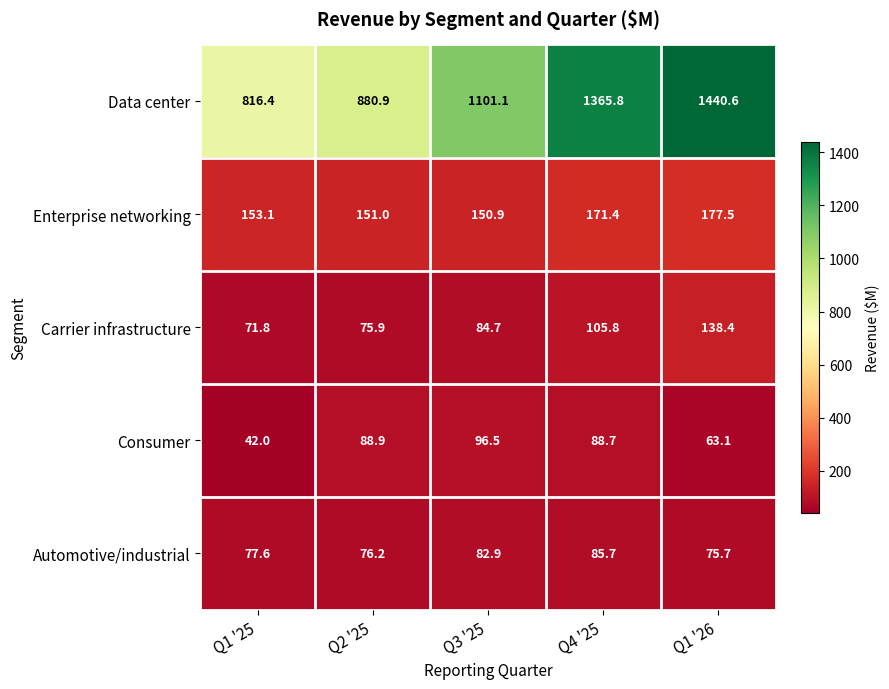

What is the spread (max minus min) of values at Q3 '25?

1018.2